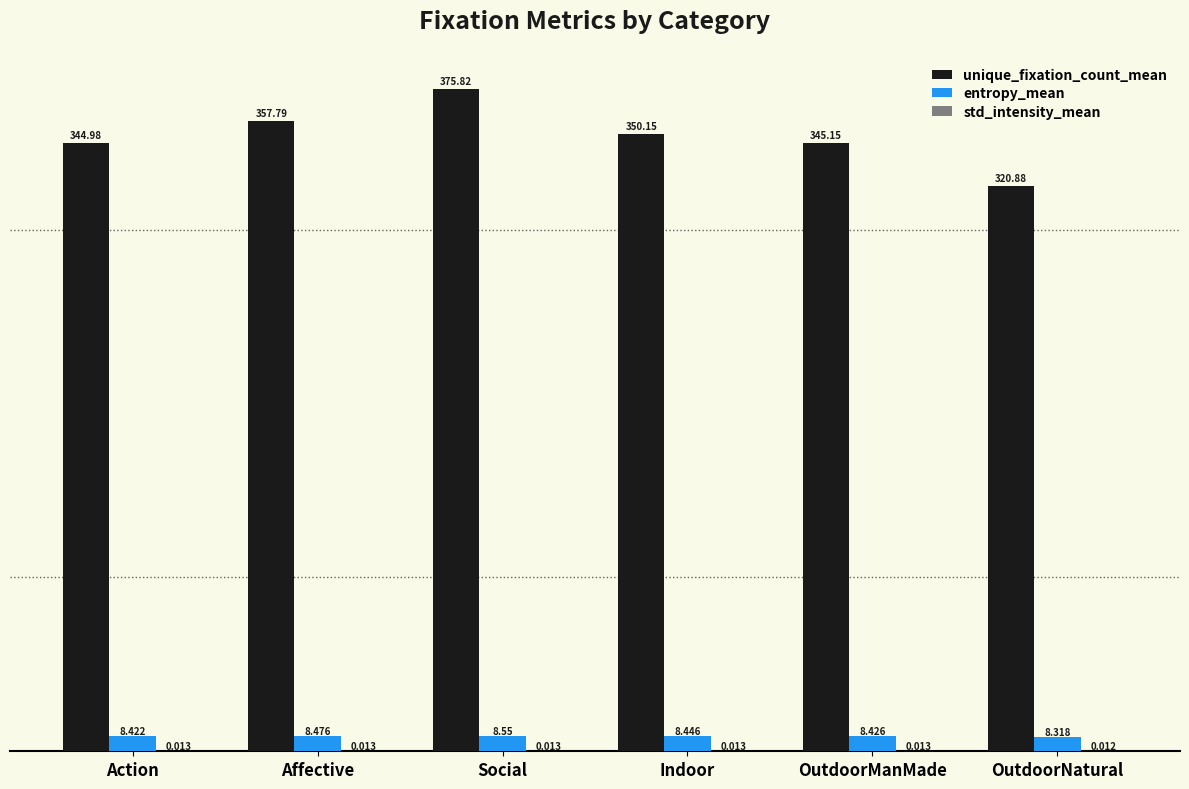

What is the difference between the unique_fixation_count_mean values at Affective and Action?

12.8